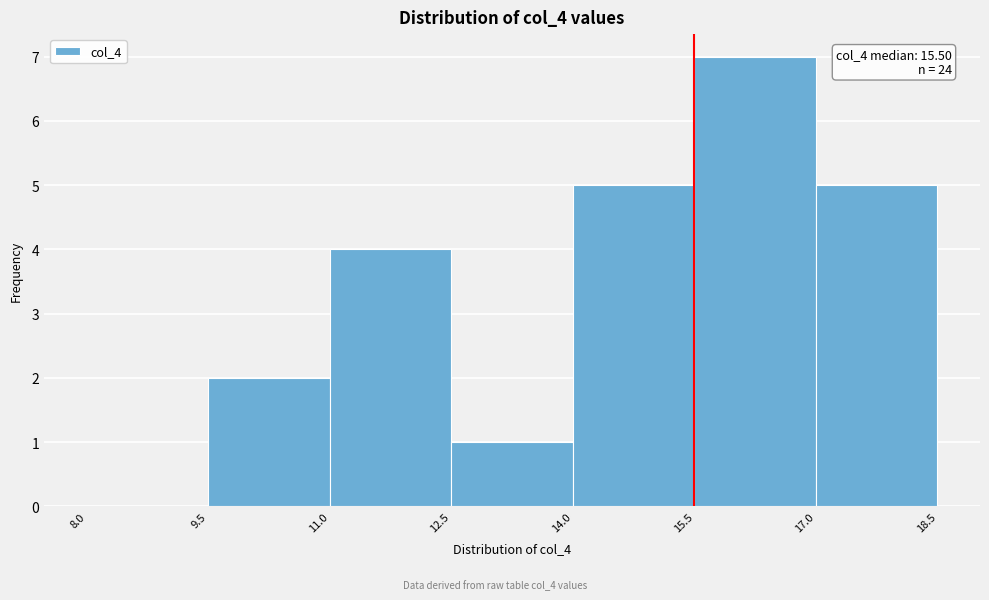

Over which range of the x-axis is the bar tallest?

15.5 to 17.0